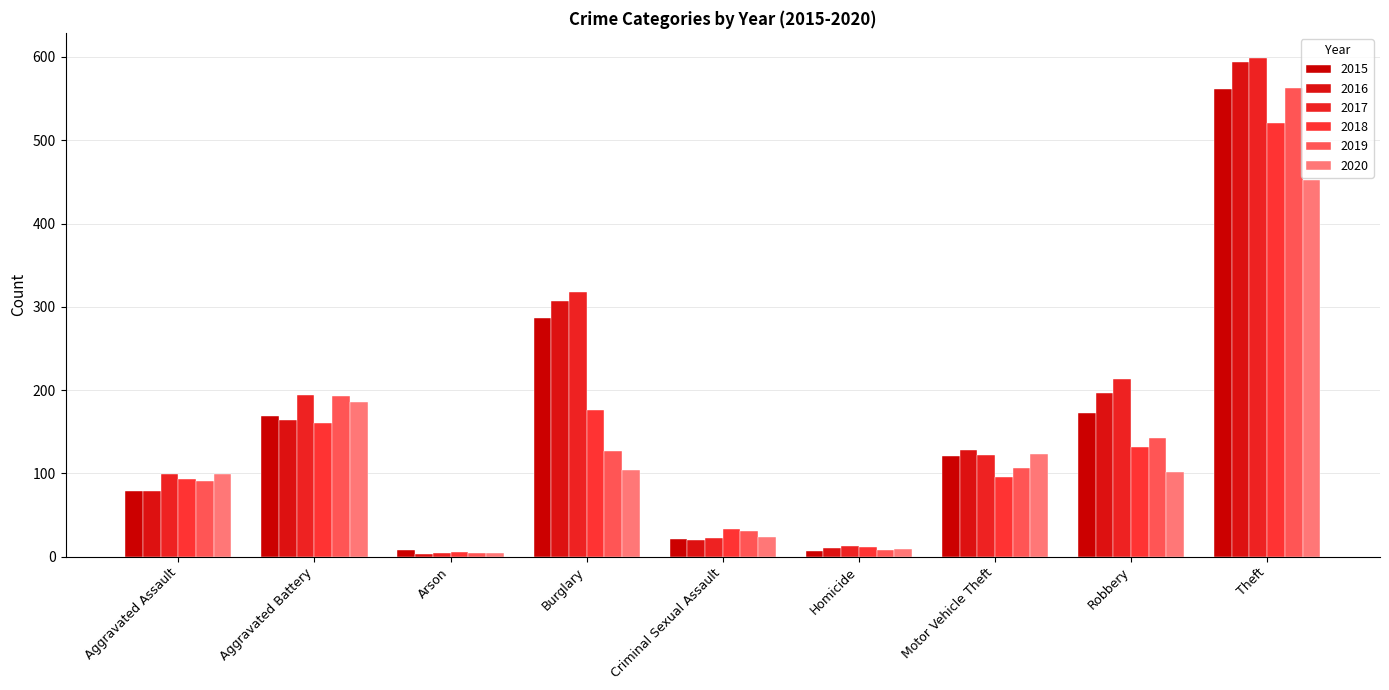

Reading left to right, list all the values displayed in this chart.

2015: Aggravated Assault=79	Aggravated Battery=169	Arson=8	Burglary=286	Criminal Sexual Assault=21	Homicide=7	Motor Vehicle Theft=121	Robbery=172	Theft=561
2016: Aggravated Assault=79	Aggravated Battery=164	Arson=3	Burglary=307	Criminal Sexual Assault=20	Homicide=10	Motor Vehicle Theft=128	Robbery=196	Theft=594
2017: Aggravated Assault=99	Aggravated Battery=194	Arson=4	Burglary=318	Criminal Sexual Assault=23	Homicide=13	Motor Vehicle Theft=122	Robbery=213	Theft=599
2018: Aggravated Assault=93	Aggravated Battery=160	Arson=6	Burglary=176	Criminal Sexual Assault=33	Homicide=12	Motor Vehicle Theft=96	Robbery=132	Theft=521
2019: Aggravated Assault=91	Aggravated Battery=193	Arson=4	Burglary=127	Criminal Sexual Assault=31	Homicide=8	Motor Vehicle Theft=107	Robbery=143	Theft=563
2020: Aggravated Assault=99	Aggravated Battery=186	Arson=5	Burglary=104	Criminal Sexual Assault=24	Homicide=9	Motor Vehicle Theft=123	Robbery=102	Theft=452